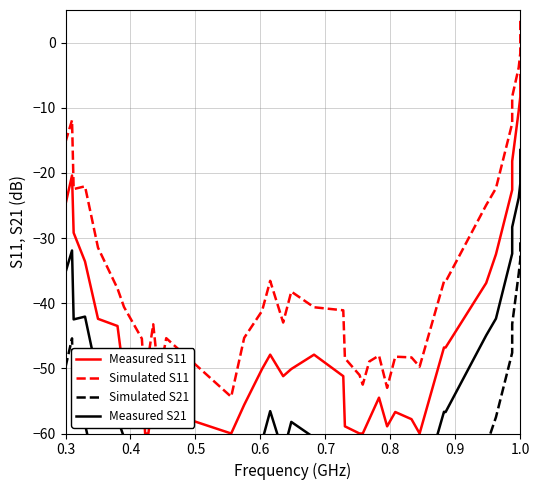

Between 12 and 24, which is larger?

12